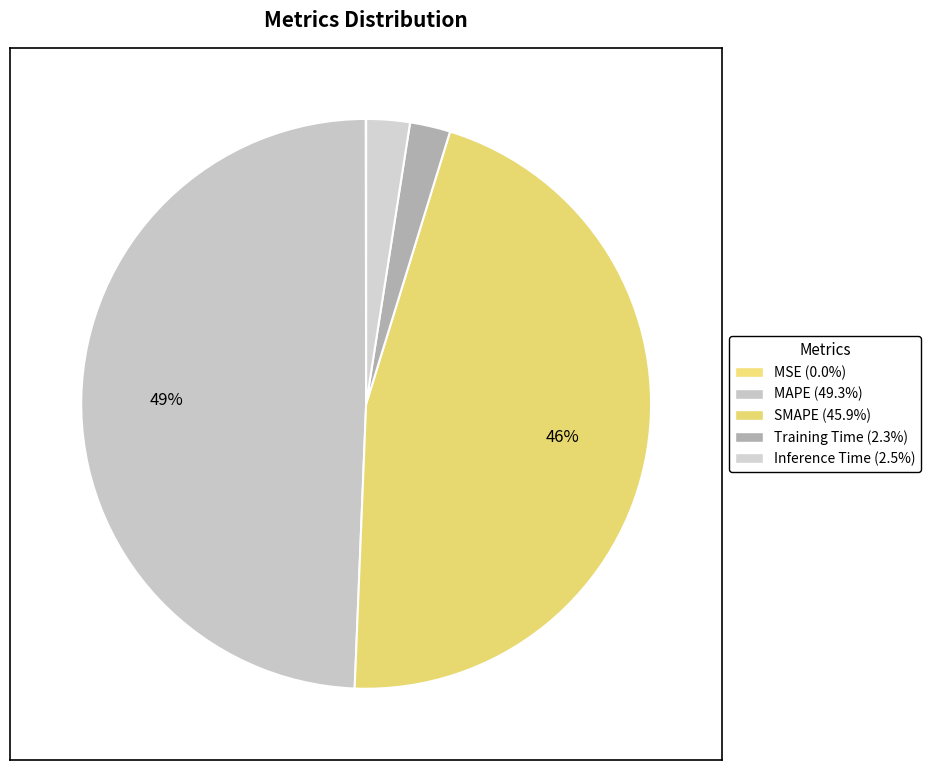

To the nearest percent, what is the difference between the largest and smallest slice percentages?

49%